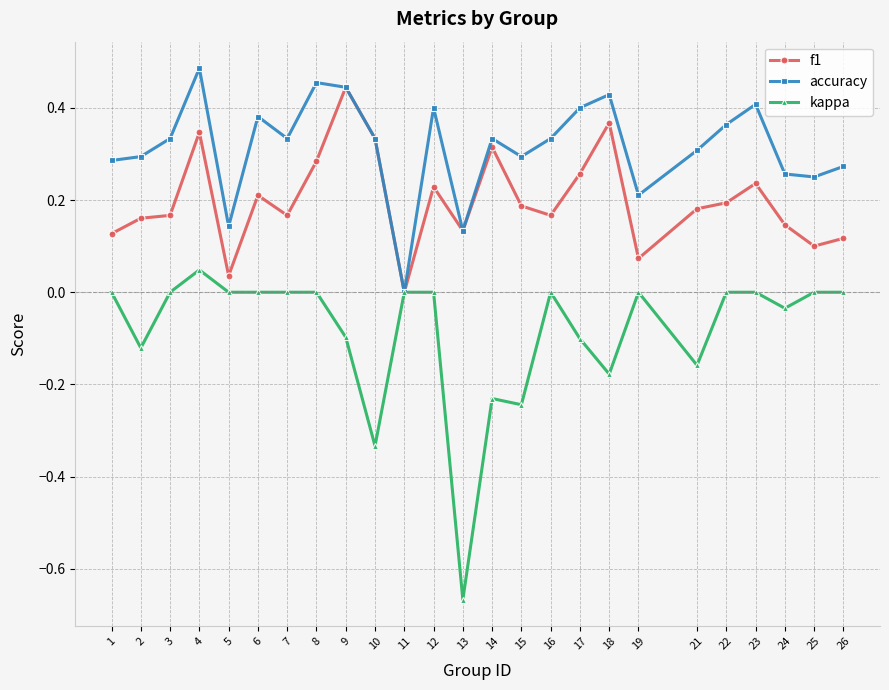

The f1 series shows 0.2 at 22. True or false?

True